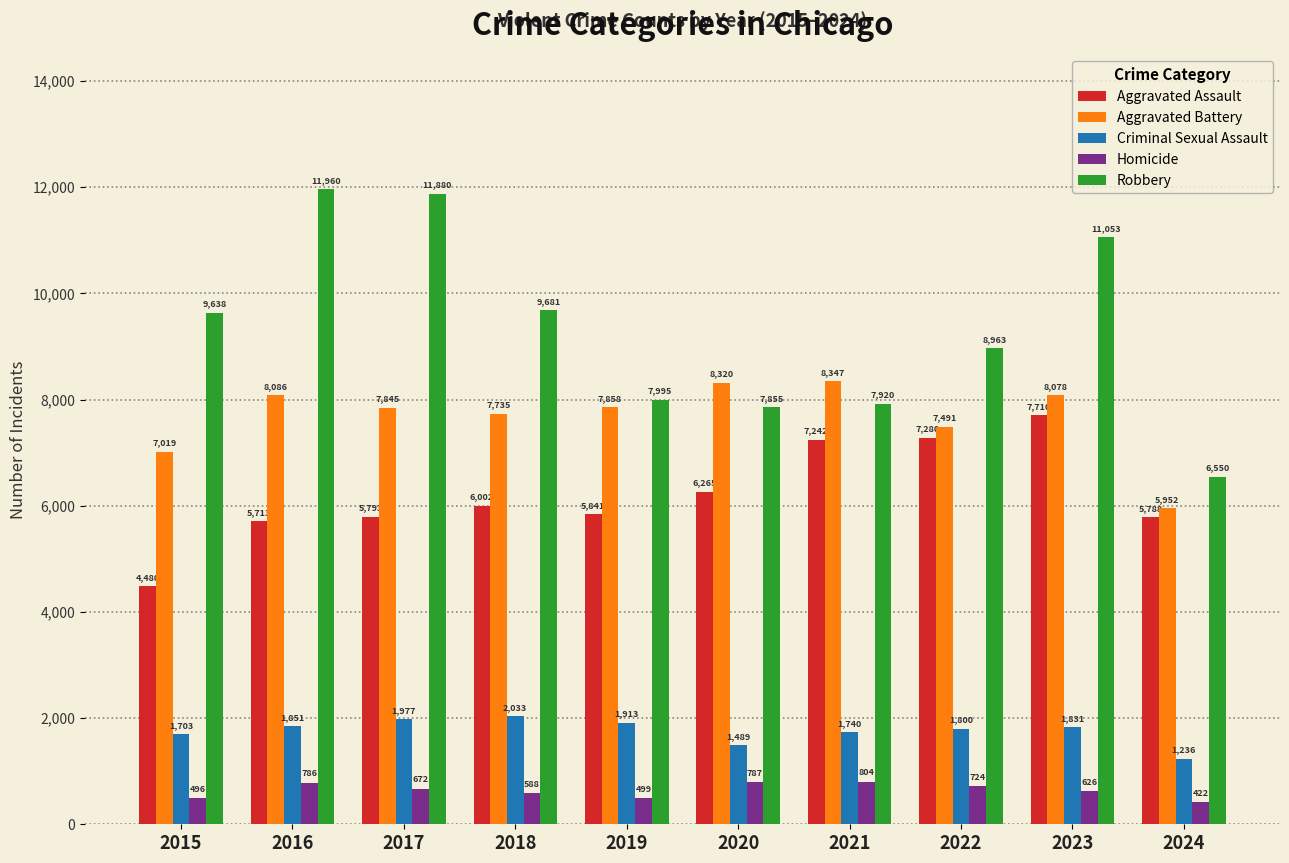

Rank the categories by Aggravated Battery value from highest to lowest.

2021, 2020, 2016, 2023, 2019, 2017, 2018, 2022, 2015, 2024